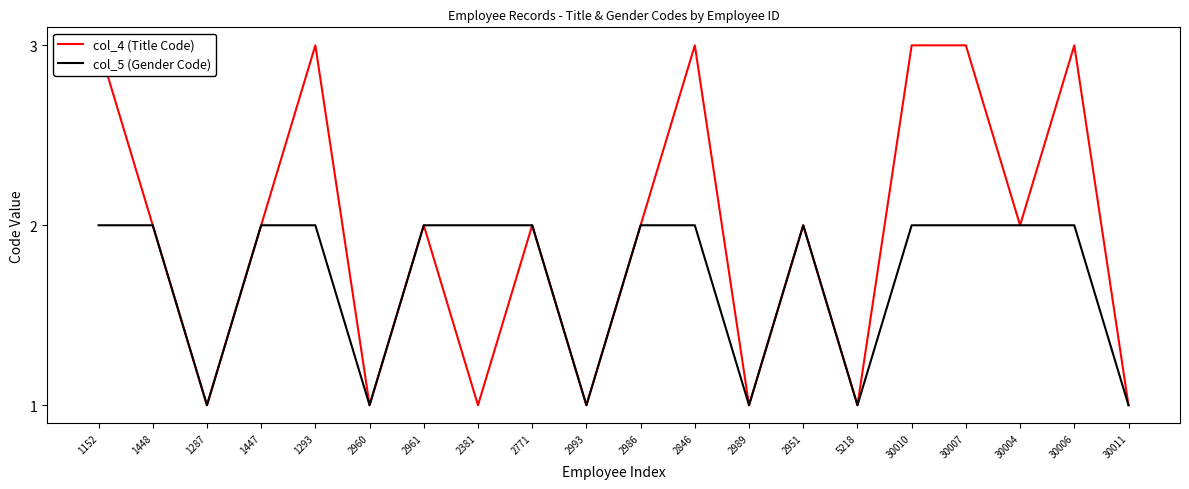

The col_4 (Title Code) series shows 4 at 1447. True or false?

False